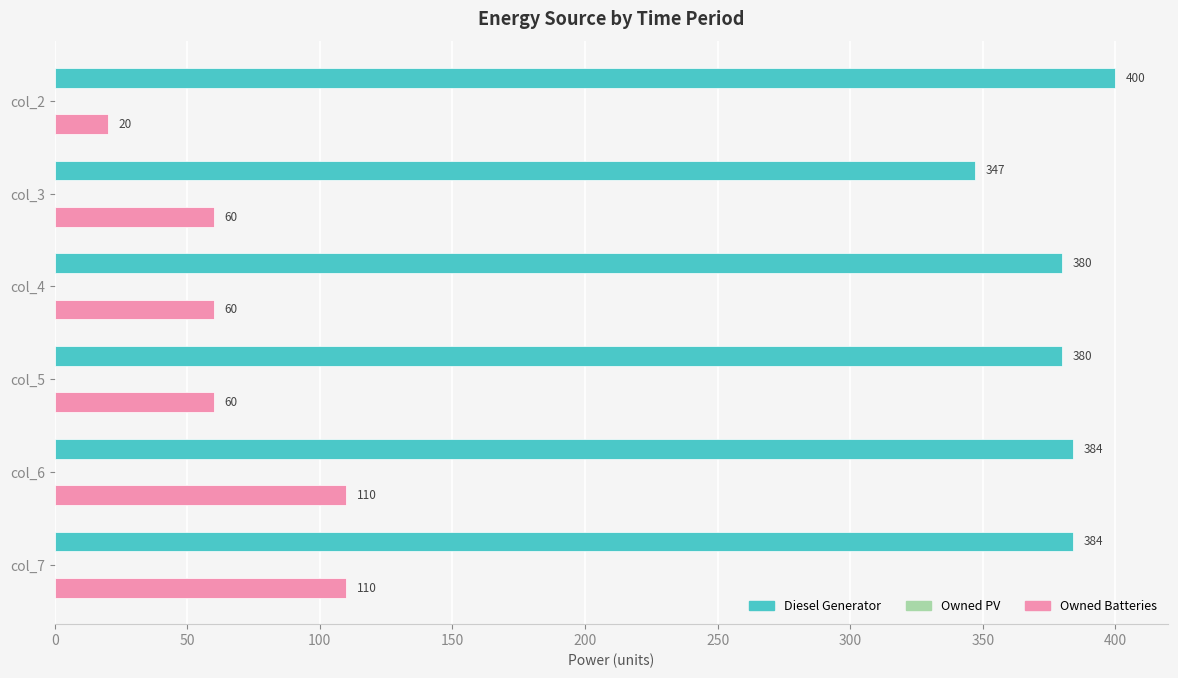

The value of Owned Batteries at col_3 is 39.3. True or false?

False